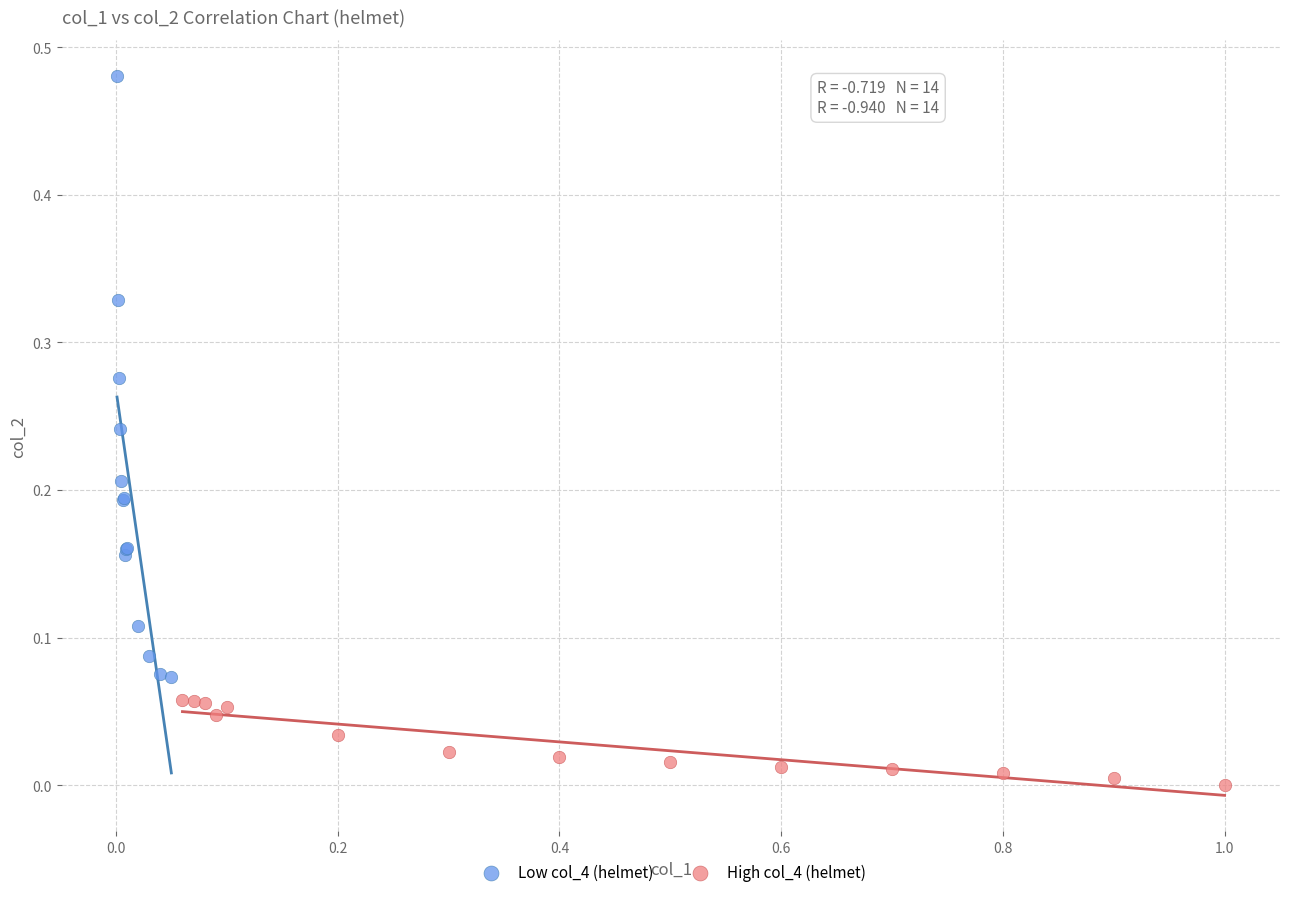

Which series reaches the maximum Y coordinate?

Low col_4 (helmet)